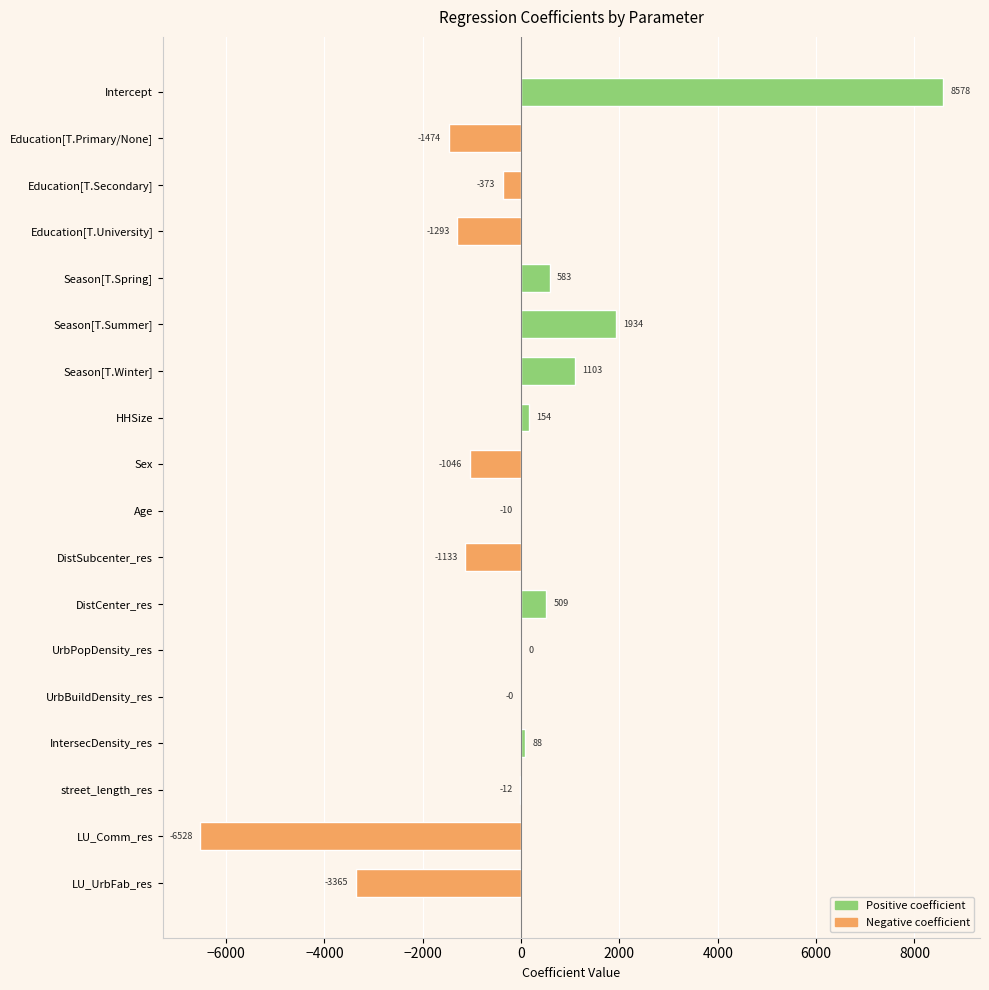

What is the sum of the values at UrbPopDensity_res and Season[T.Winter]?

1103.0